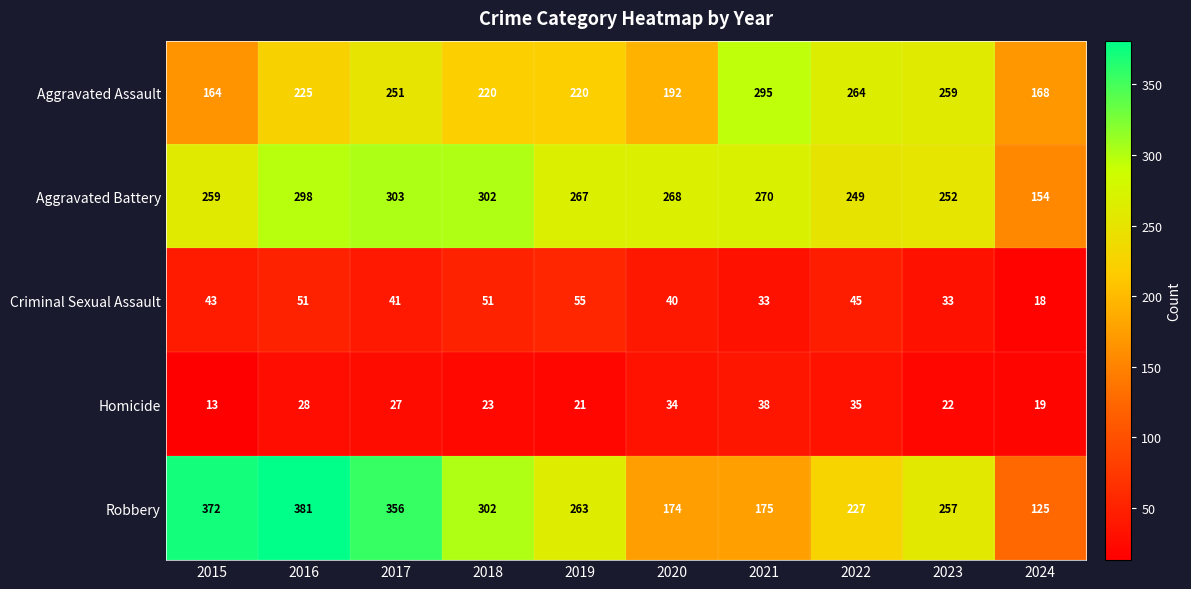

At which category is the sum across all series the highest?

2016